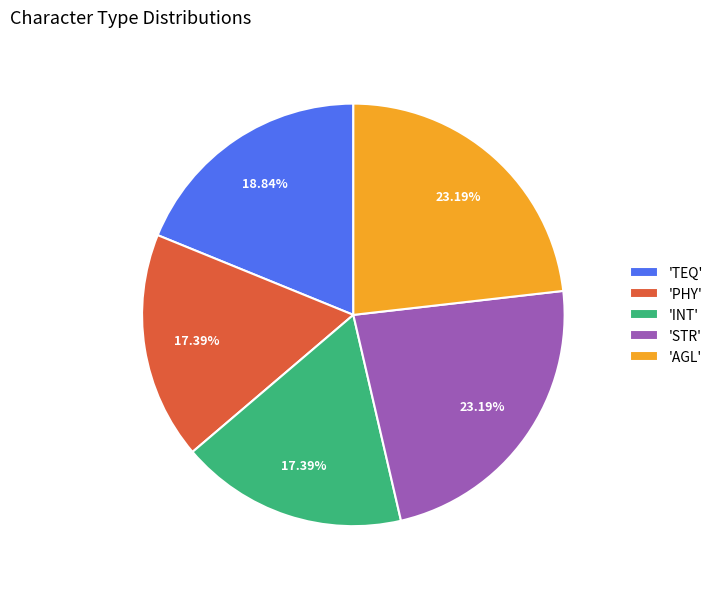

How many slices are in this pie chart?

5